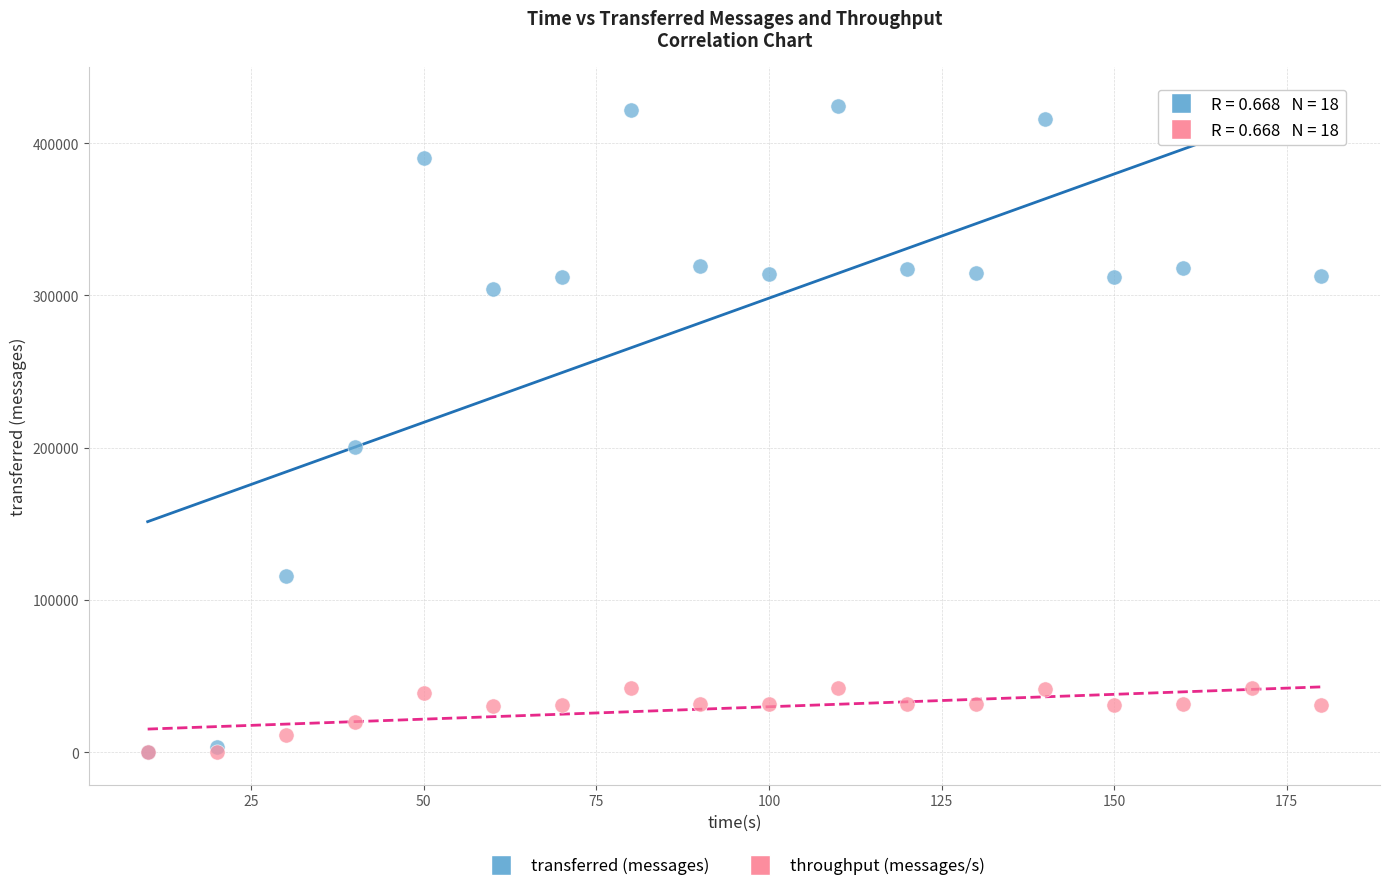

Across all series, what Y value is closest to 212200?

200280